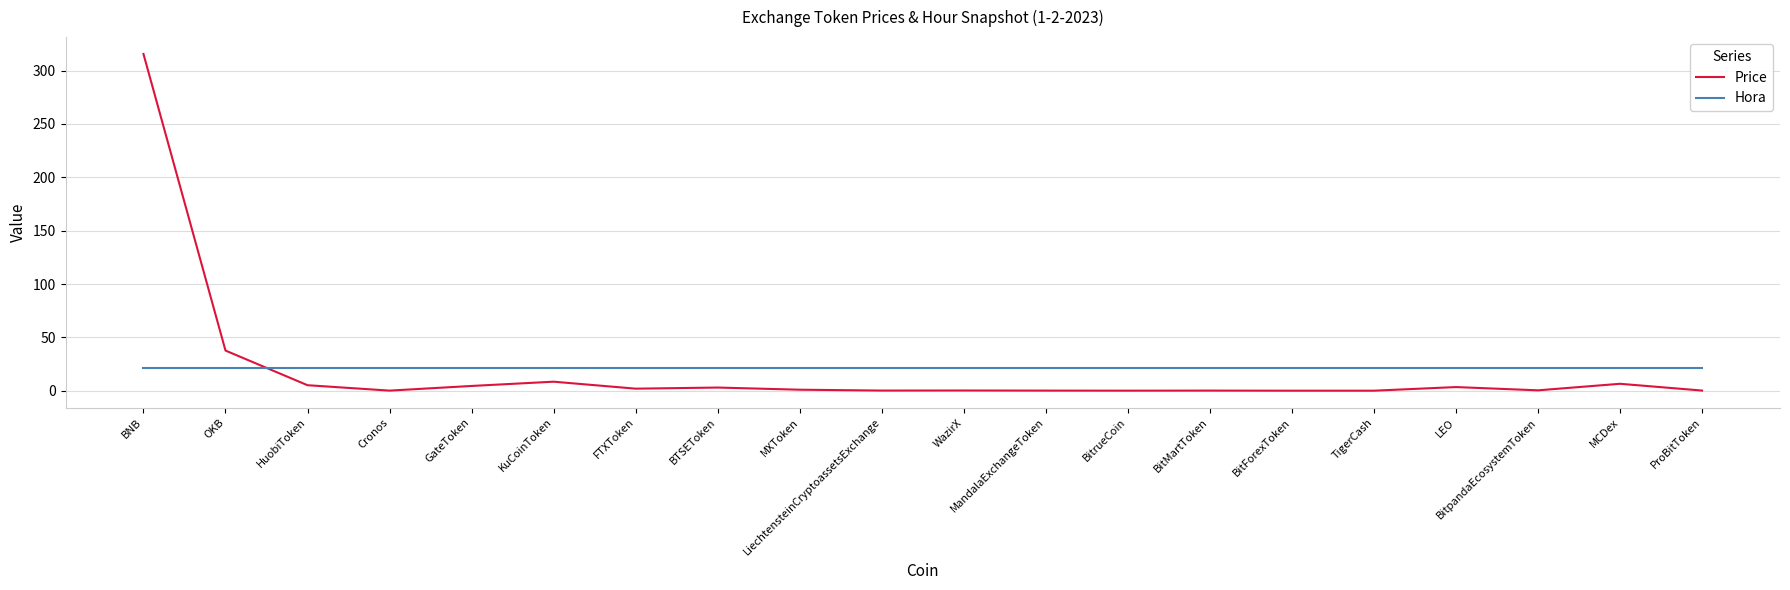

How many lines are shown in the chart?

2